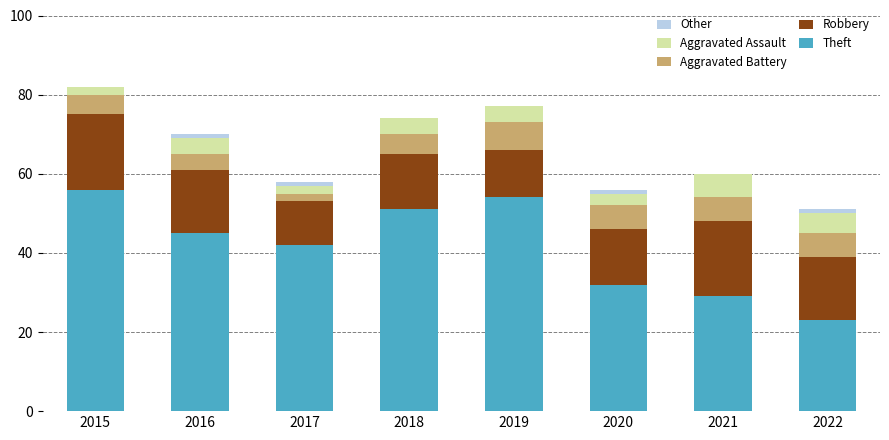

At which label is Theft closest to 39?

2017